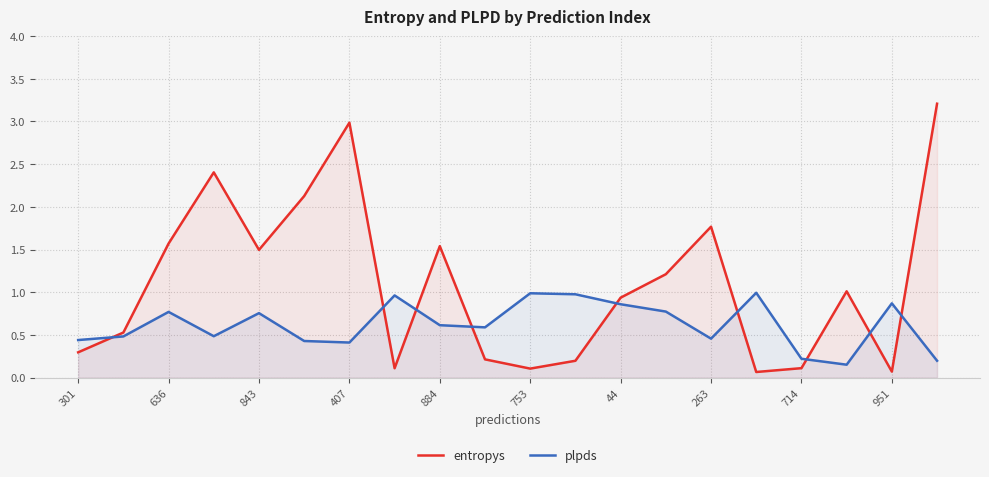

What is the difference between the highest and lowest values at 263?

1.3